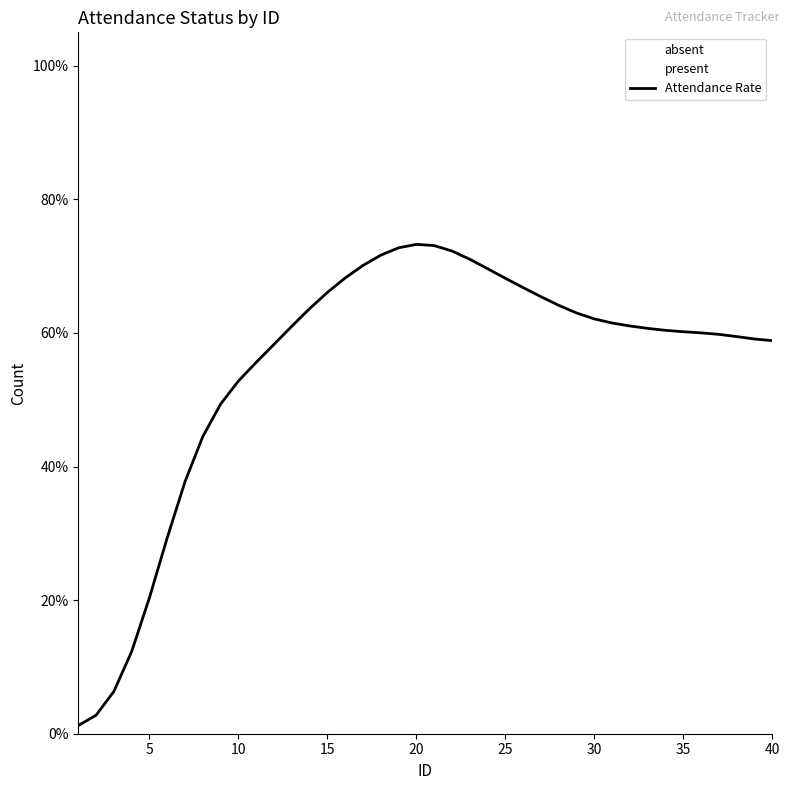

What is the difference between the second highest and minimum values?

0.7